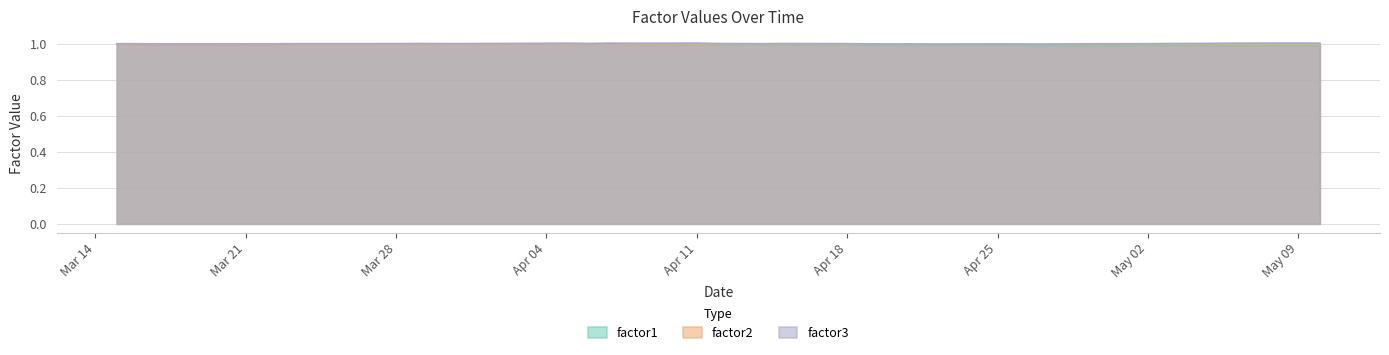

What is the greatest value displayed?

1.0